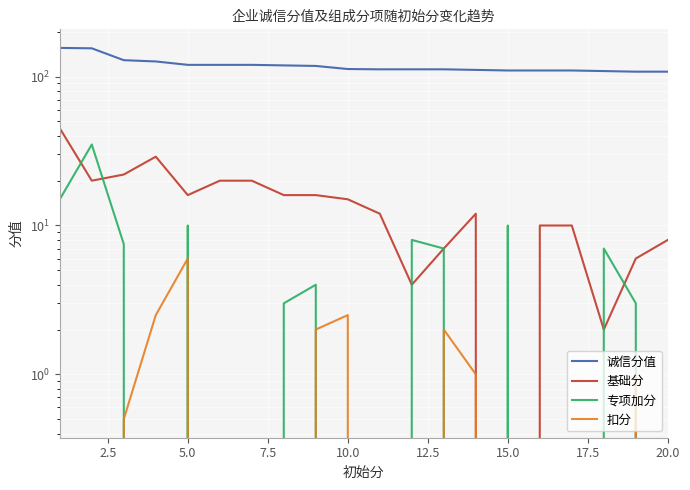

How many lines are shown in the chart?

4